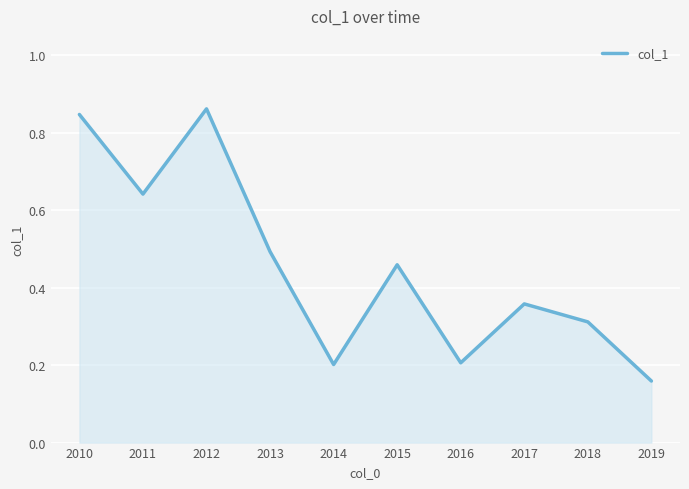

What is the difference between the maximum and minimum values?

0.7